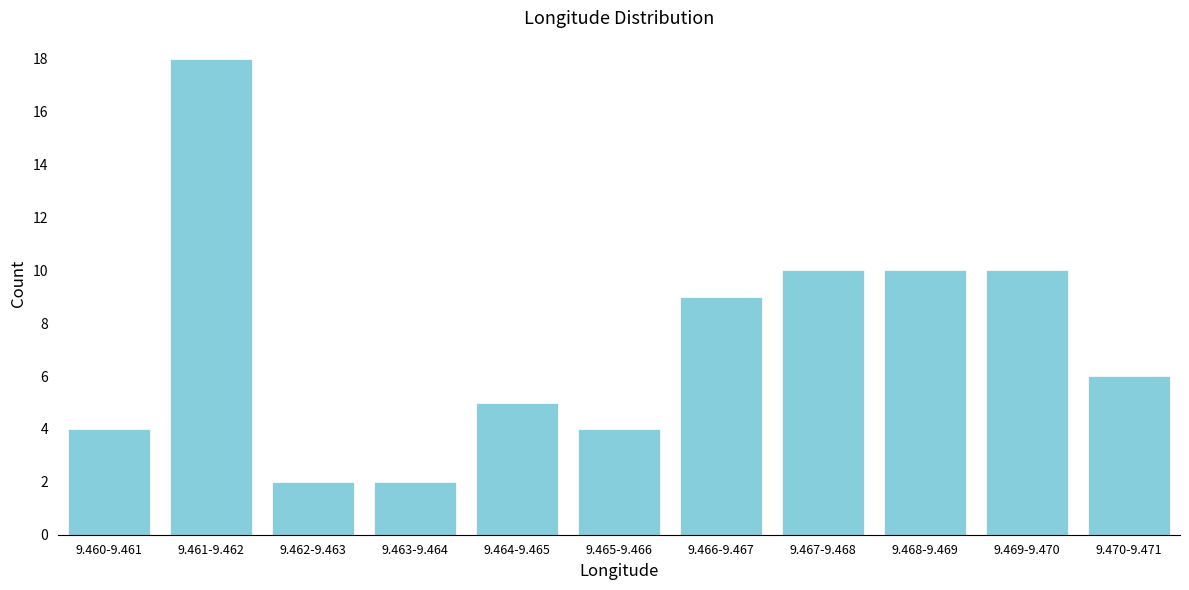

Reading left to right, what are all the values shown in this chart?

4	18	2	2	5	4	9	10	10	10	6